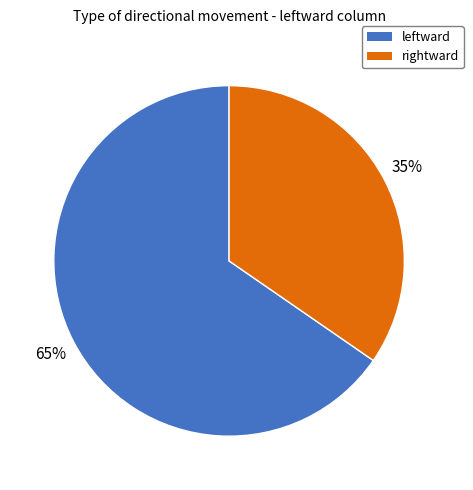

To the nearest percent, what is the average slice percentage?

50%